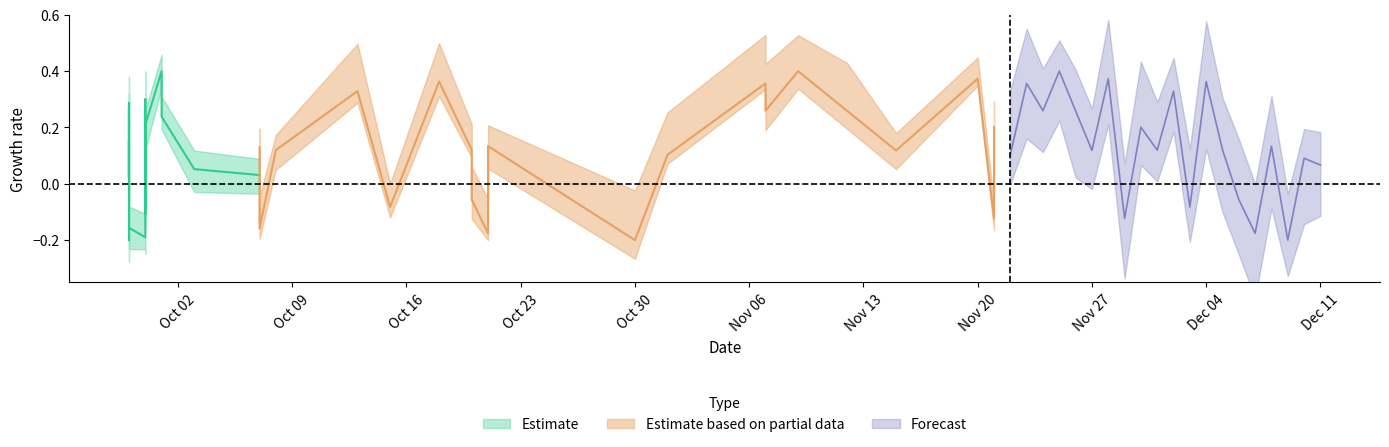

What are all the series names shown in the legend?

Estimate, Estimate based on partial data, Forecast